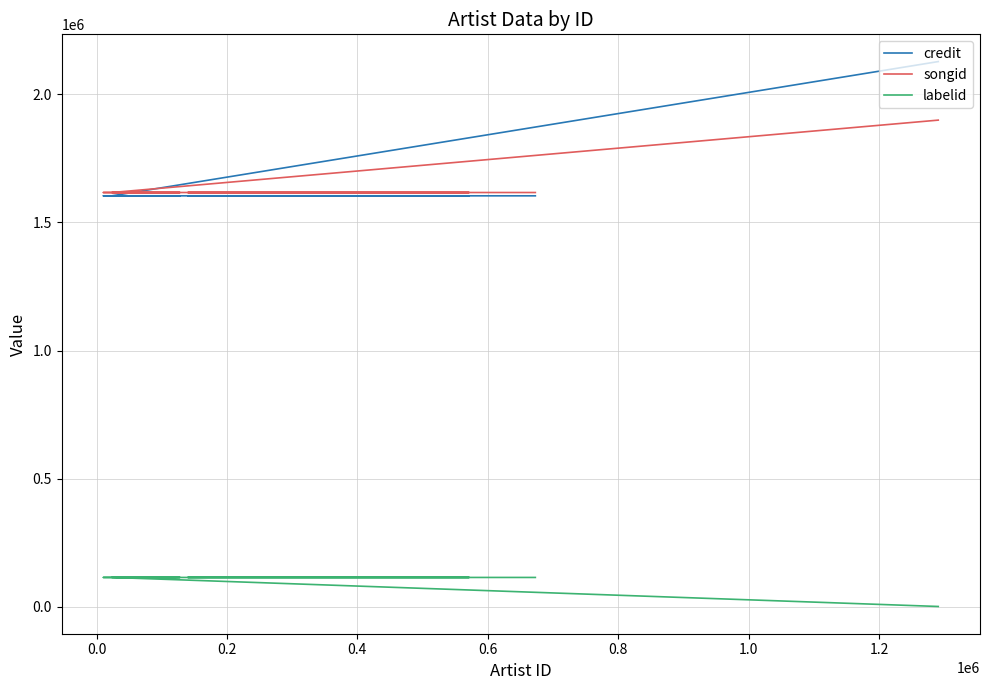

Which series has the widest spread of values?

credit